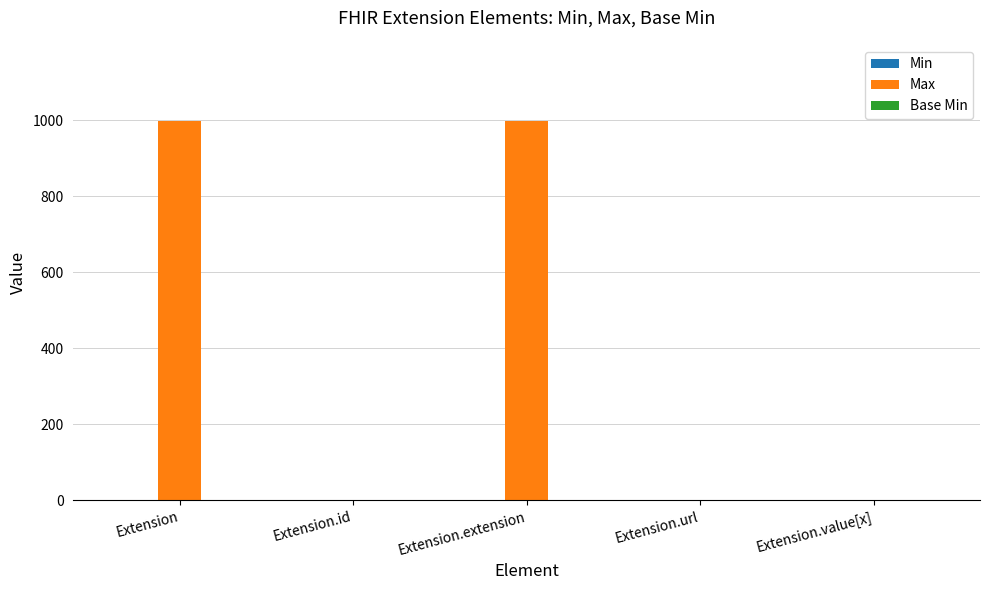

Count the Max values in the range 1 to 999.

5